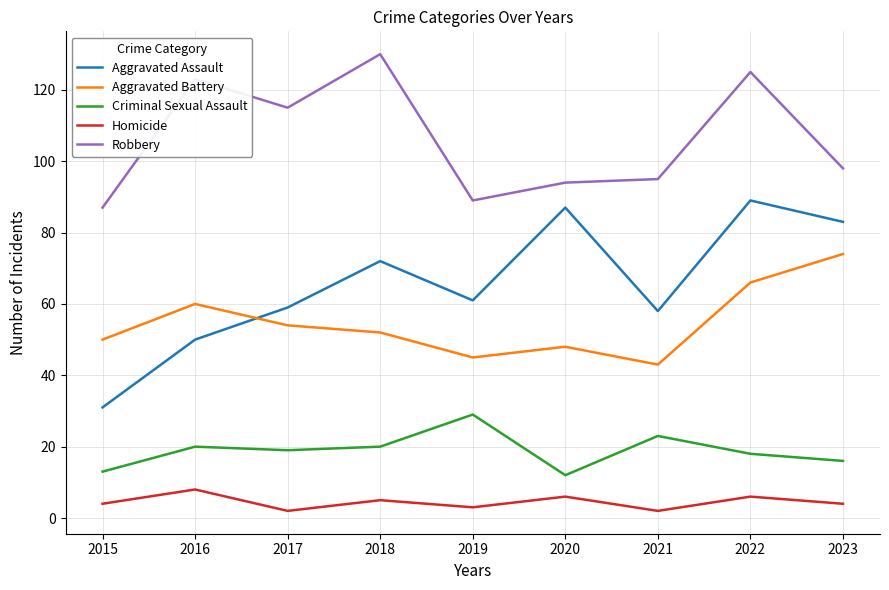

Which series has the widest spread of values?

Aggravated Assault